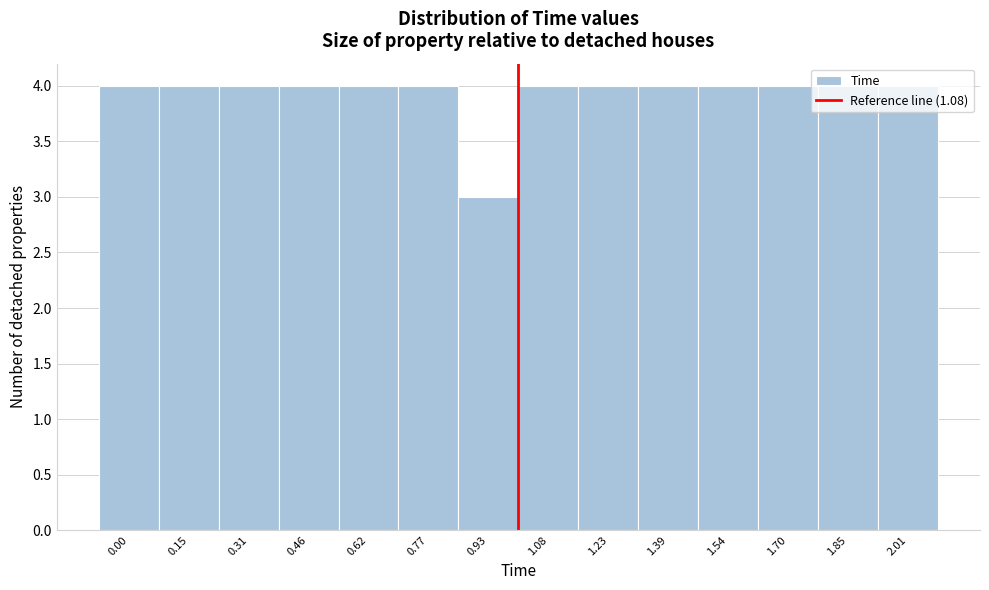

What is the ratio of the value at 0.46 to the value at 0.31?

1.0